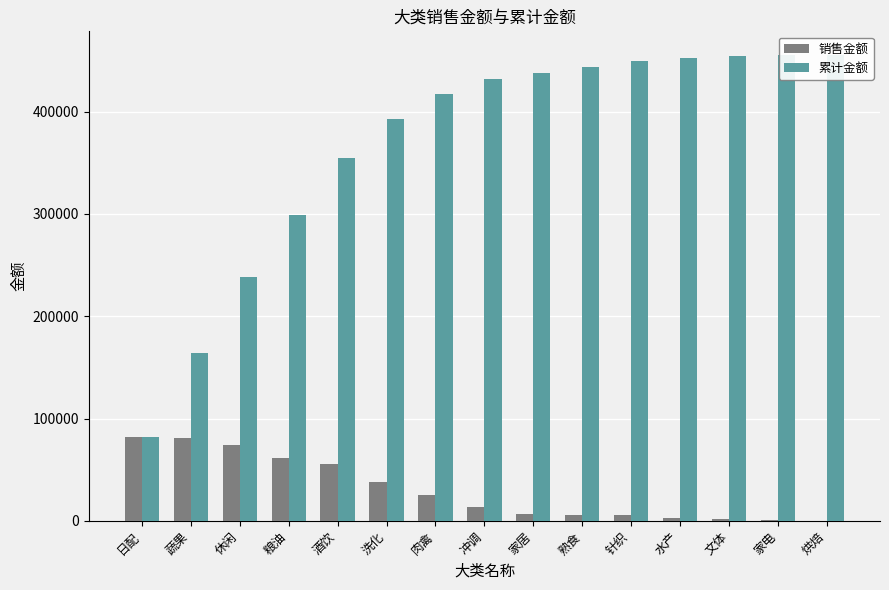

Which series changed the most between 家居 and 烘焙?

累计金额